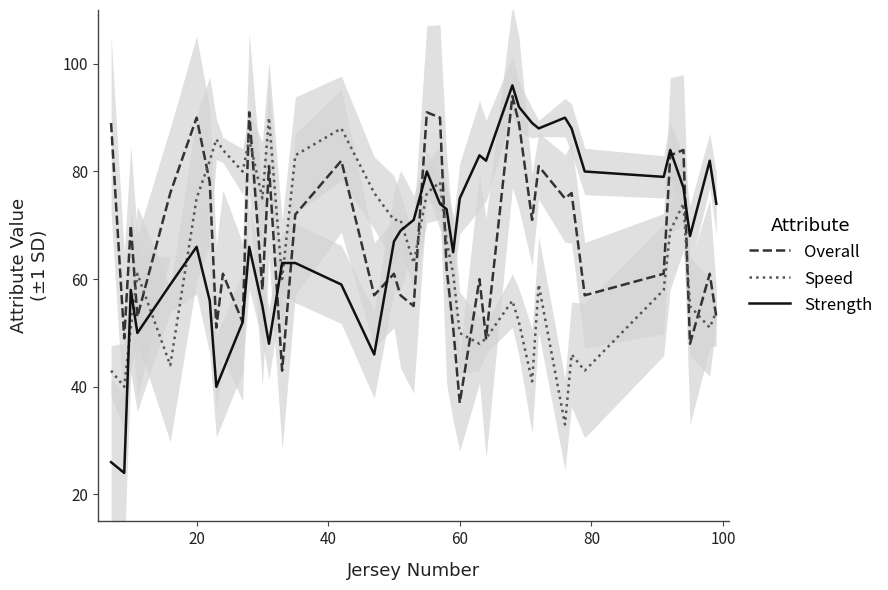

At how many categories does at least one series exceed 91?

2